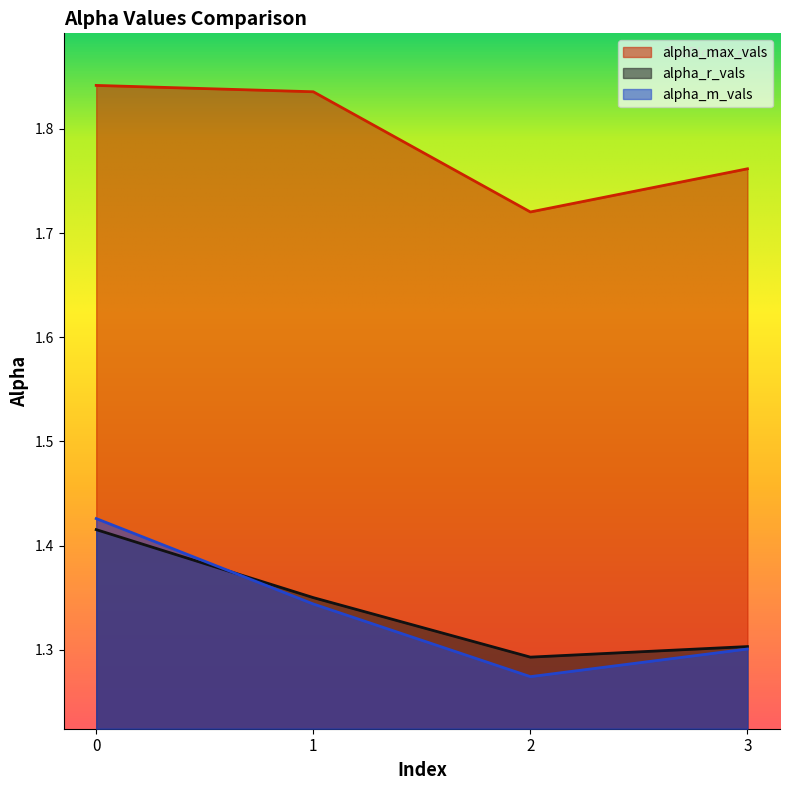

True or false: alpha_max_vals and alpha_m_vals cross at least once.

False